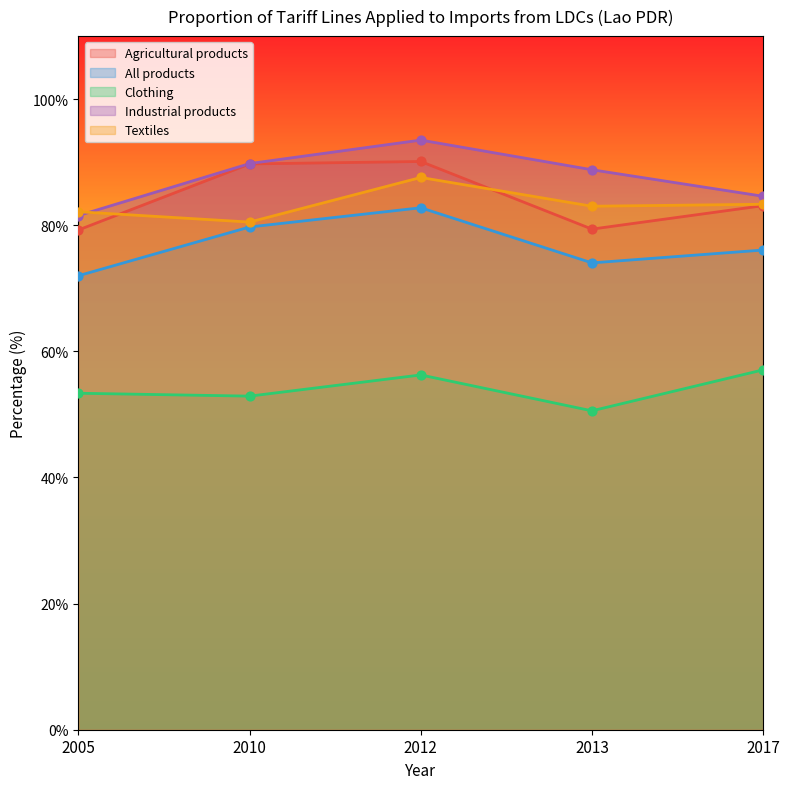

Which series has the largest total across all categories?

Industrial products